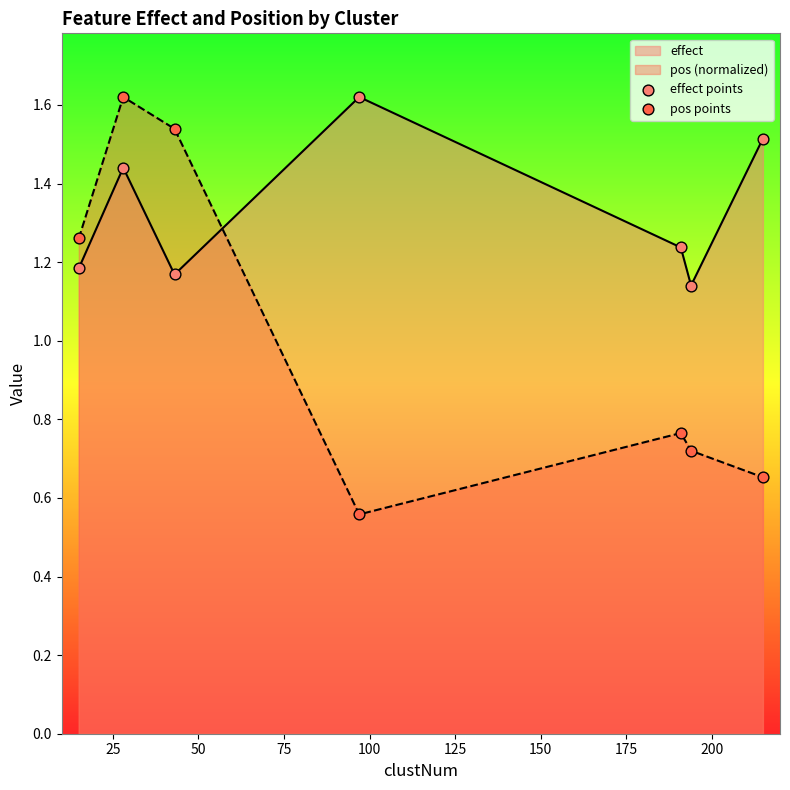

Which series has the widest spread of values?

pos (normalized)